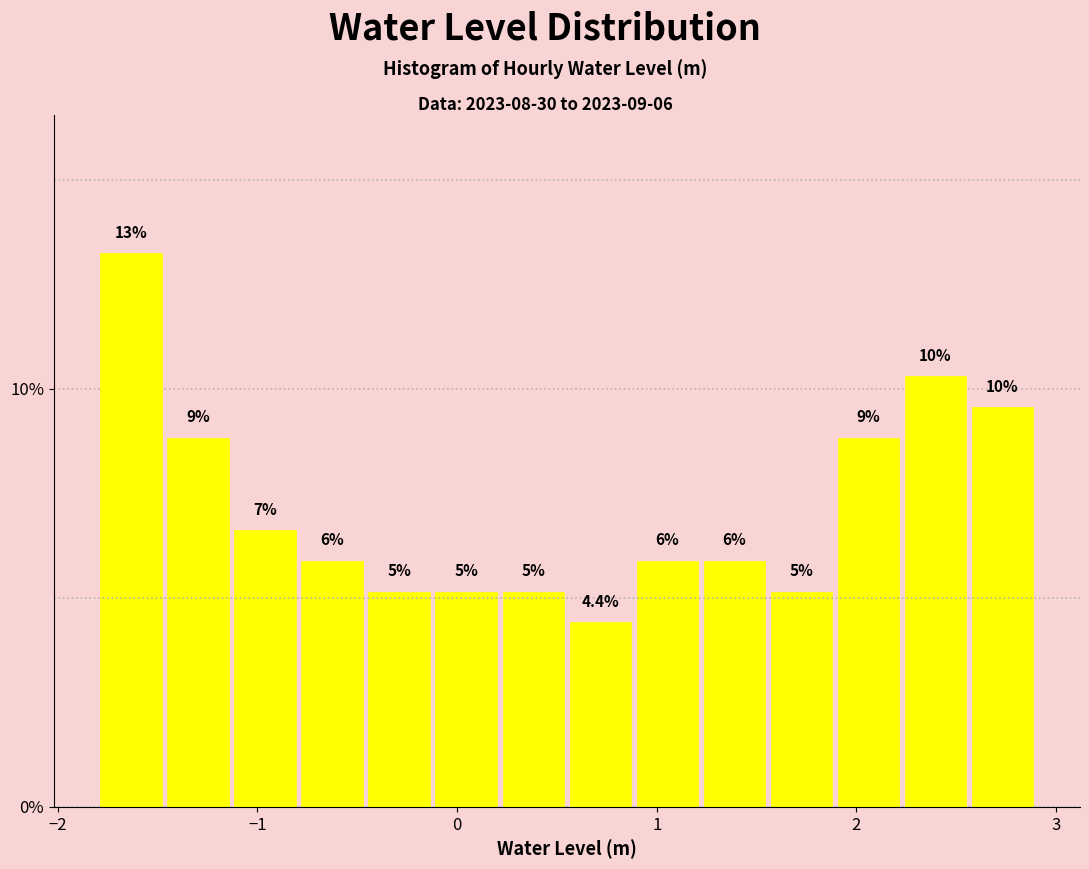

Read against the x-axis, roughly where is the centre of the tallest bar?

-1.6